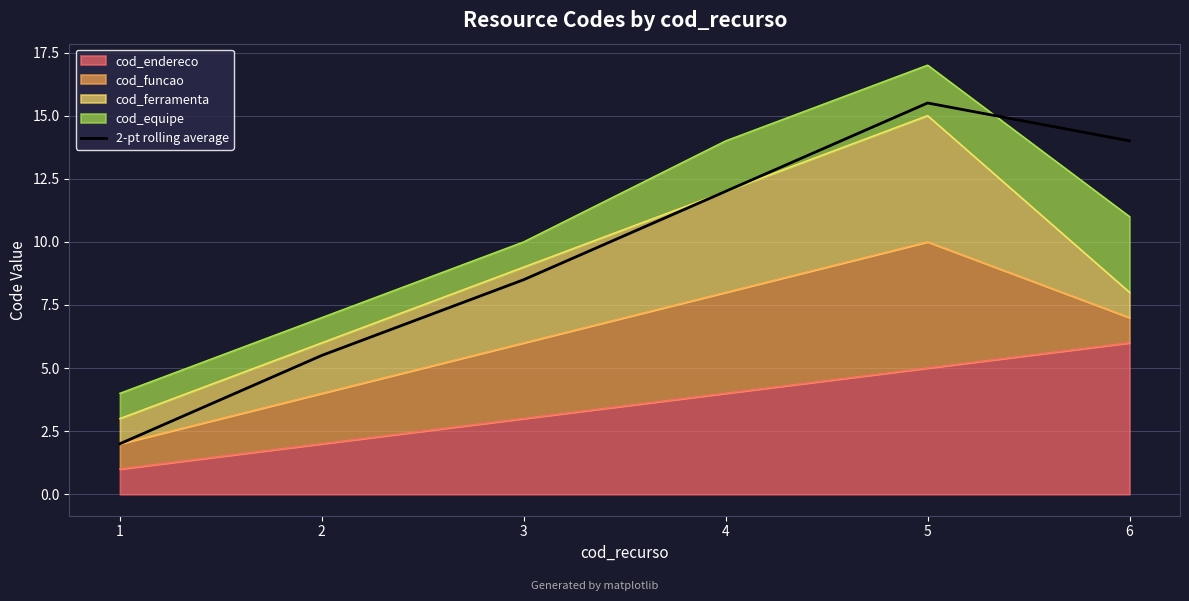

Which category has the highest value across all series?

5